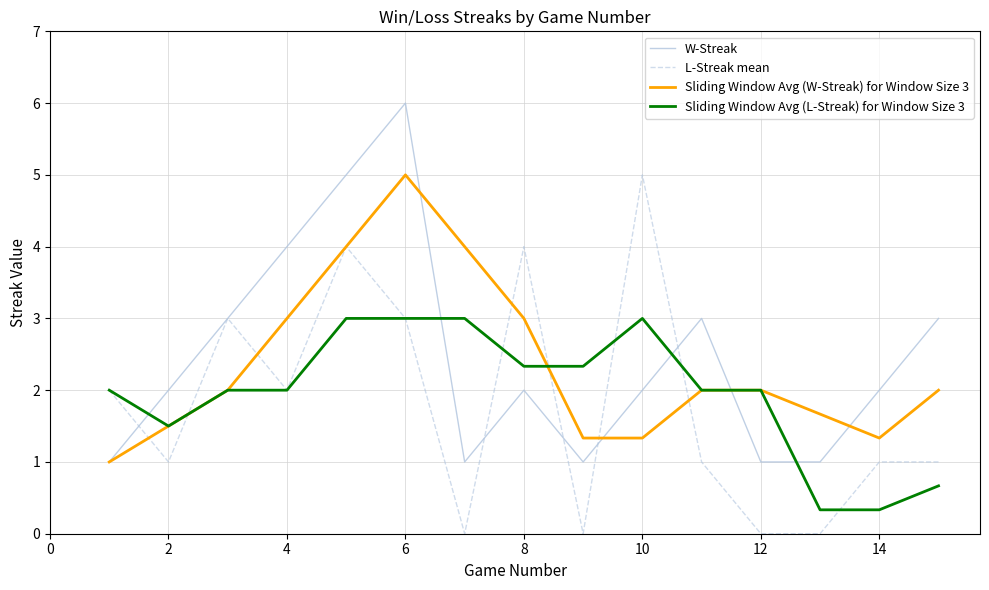

What is the maximum value for W-Streak?

6.0